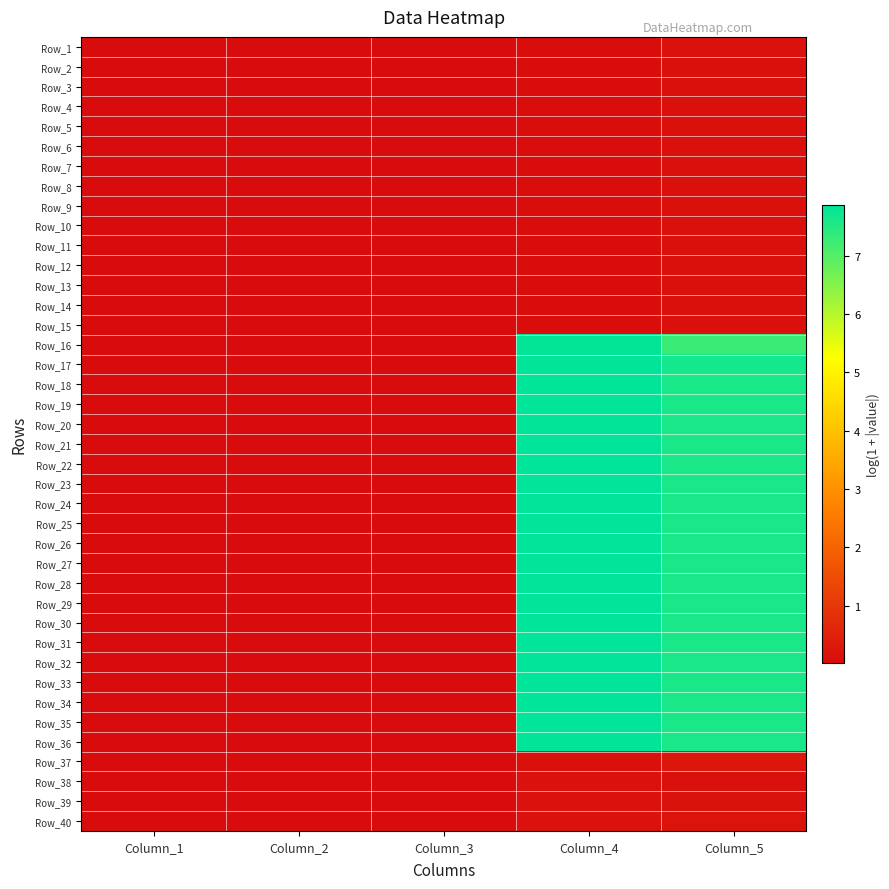

Between Column_1 and Column_4, which is larger?

Column_4